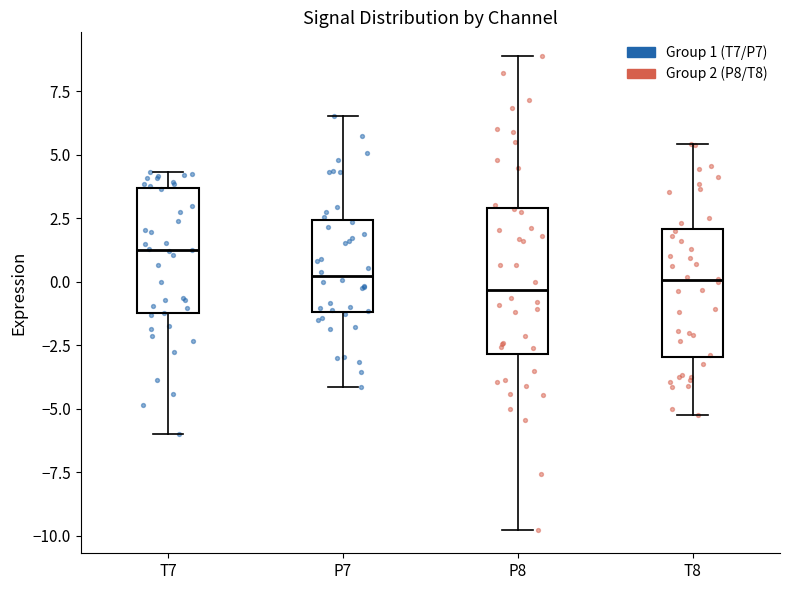

Where is the upper edge of the box for P8 on the y-axis? The values are not printed on the chart, so give them approximately, as read against the axis.

3.0